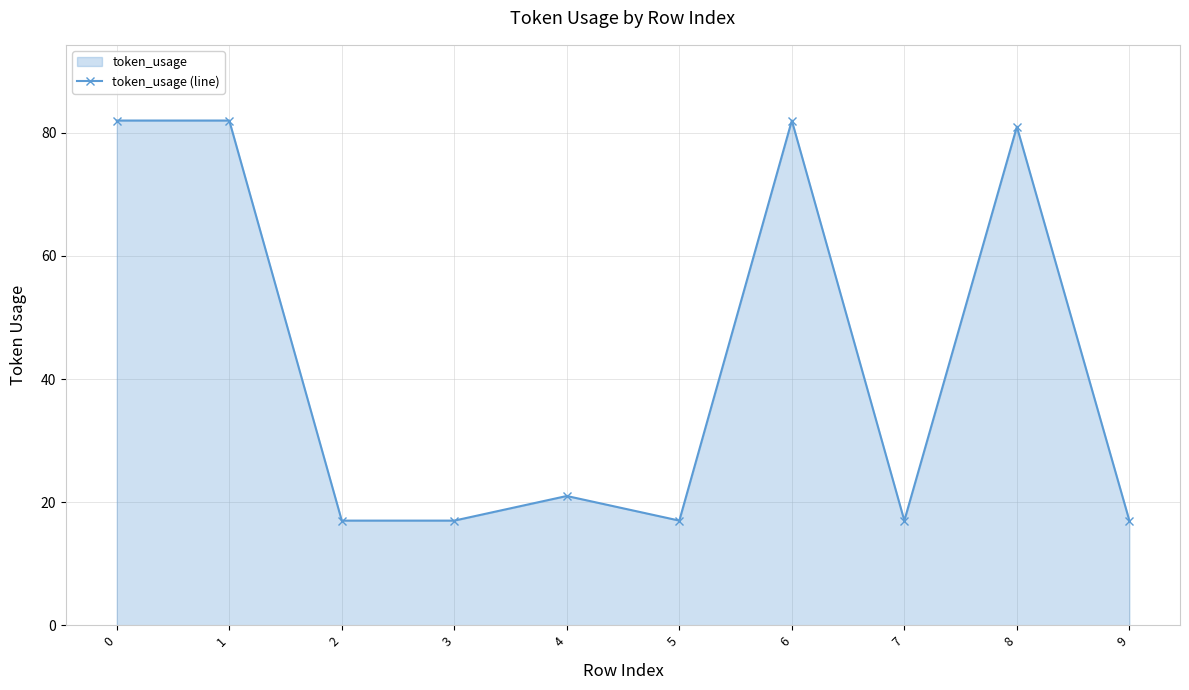

List the labels in order of value, largest first.

0, 1, 6, 8, 4, 2, 3, 5, 7, 9